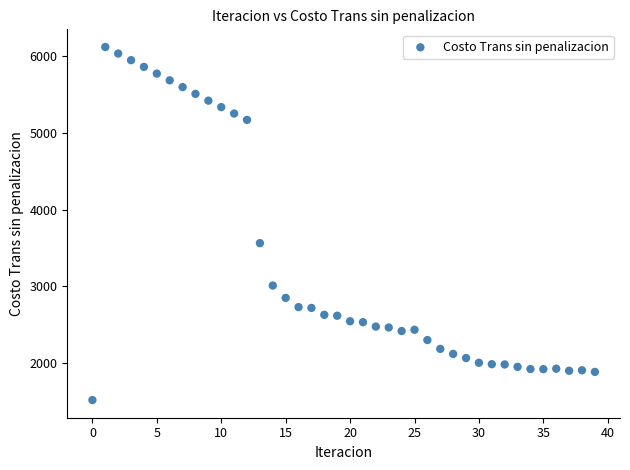

What Y value in the scatter plot is closest to 3818?

3562.2